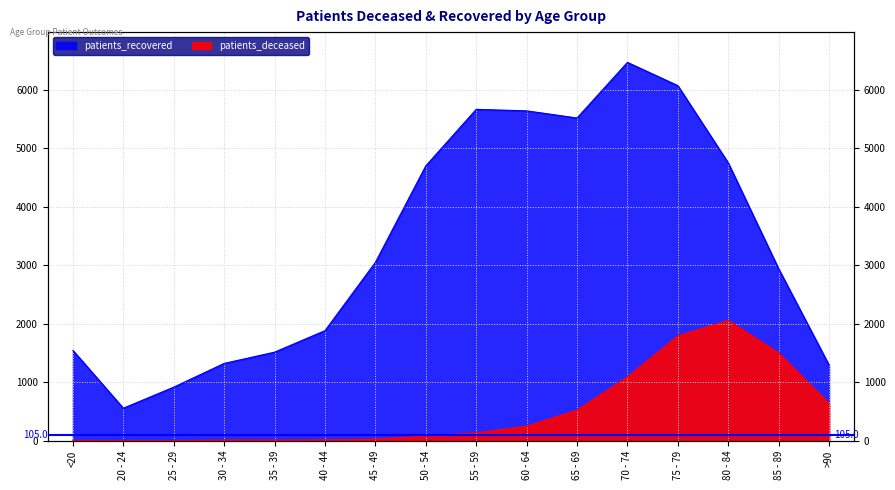

What is the sum of all patients_deceased values?

8127